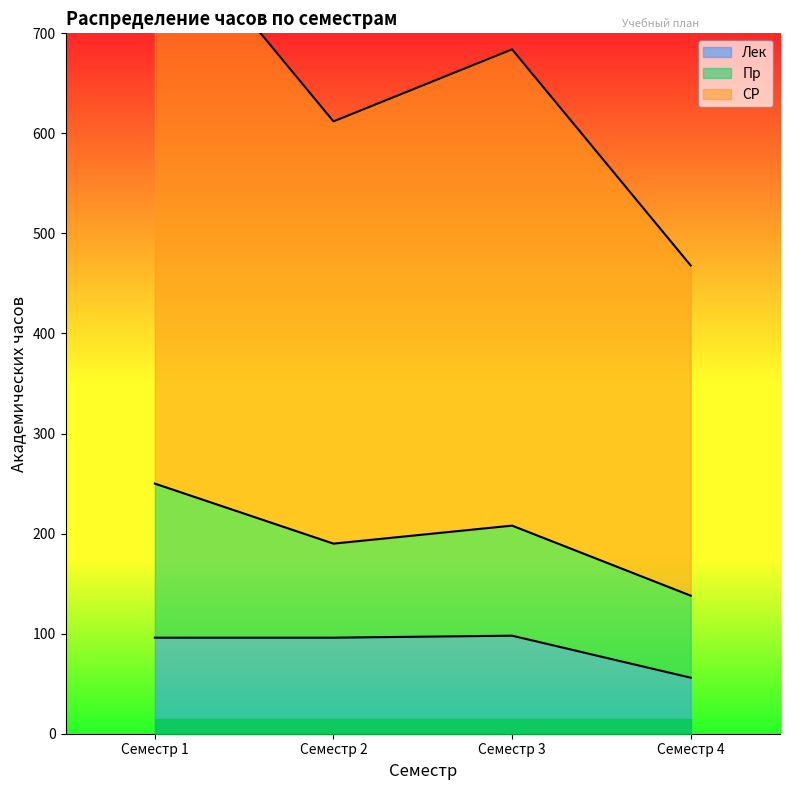

What is the value of the СР point at the 4th from the left?

468